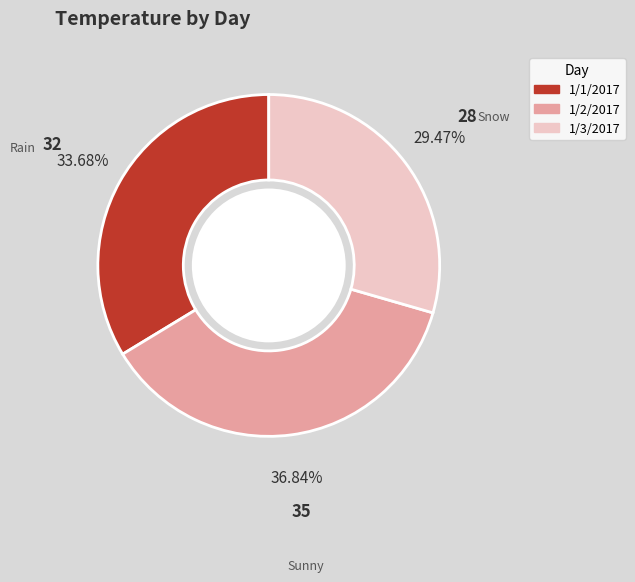

Does 1/1/2017 represent more than half of the total?

No